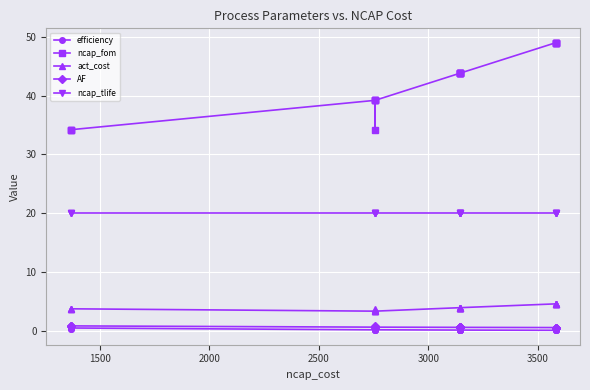

What is the sum of the AF values at 2500 and 2000?

1.5